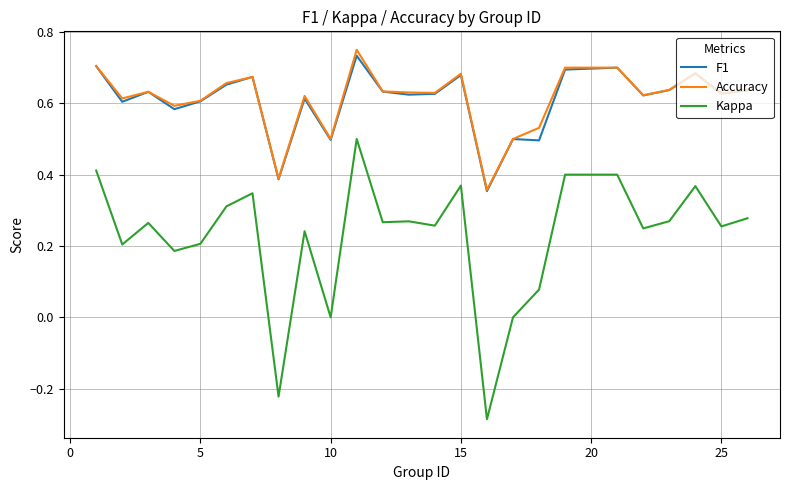

Which series has the largest range (max minus min)?

Kappa